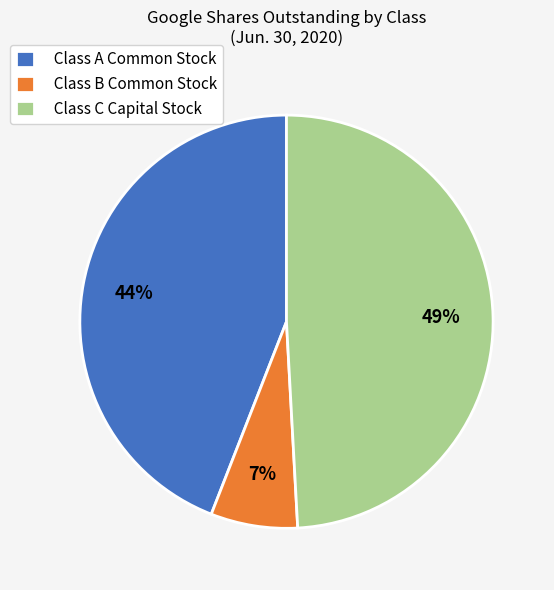

Rank the categories by value from lowest to highest.

Class B Common Stock, Class A Common Stock, Class C Capital Stock